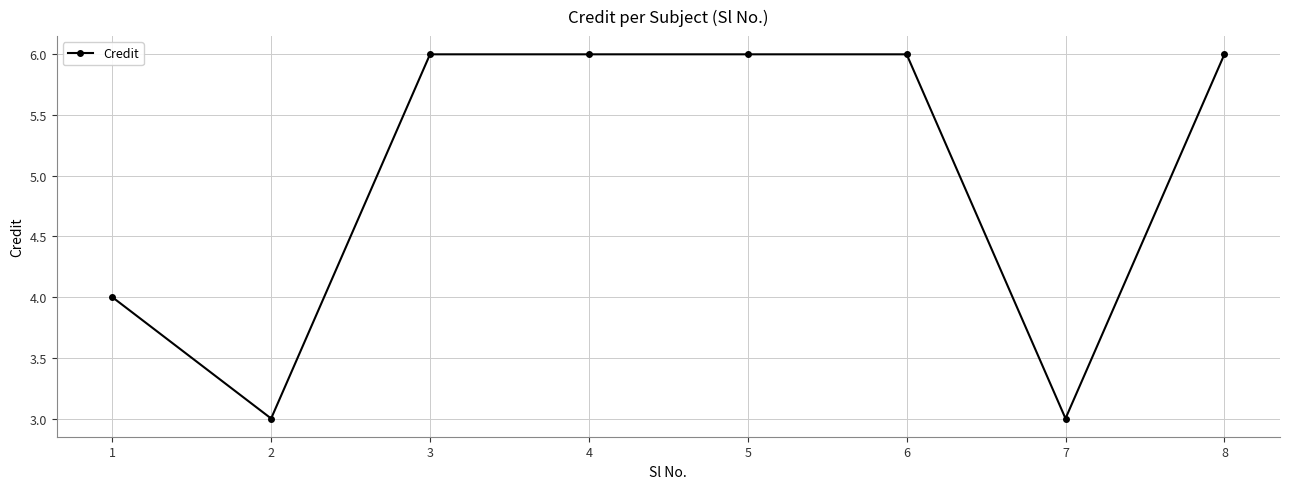

How many data points does each series have?

8